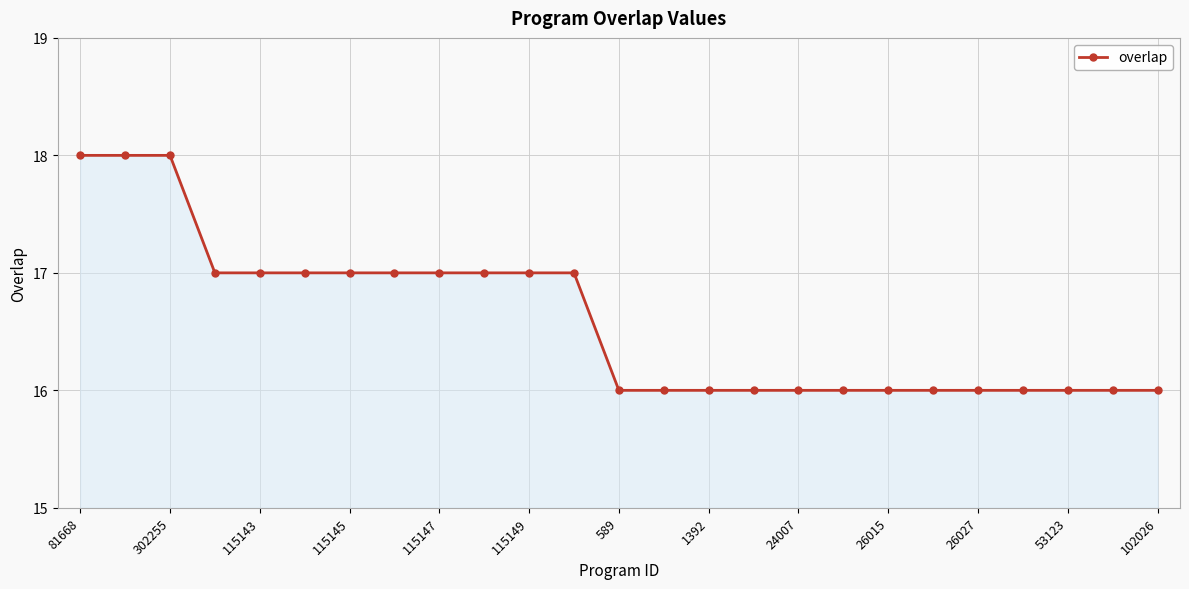

What is the average value?

17